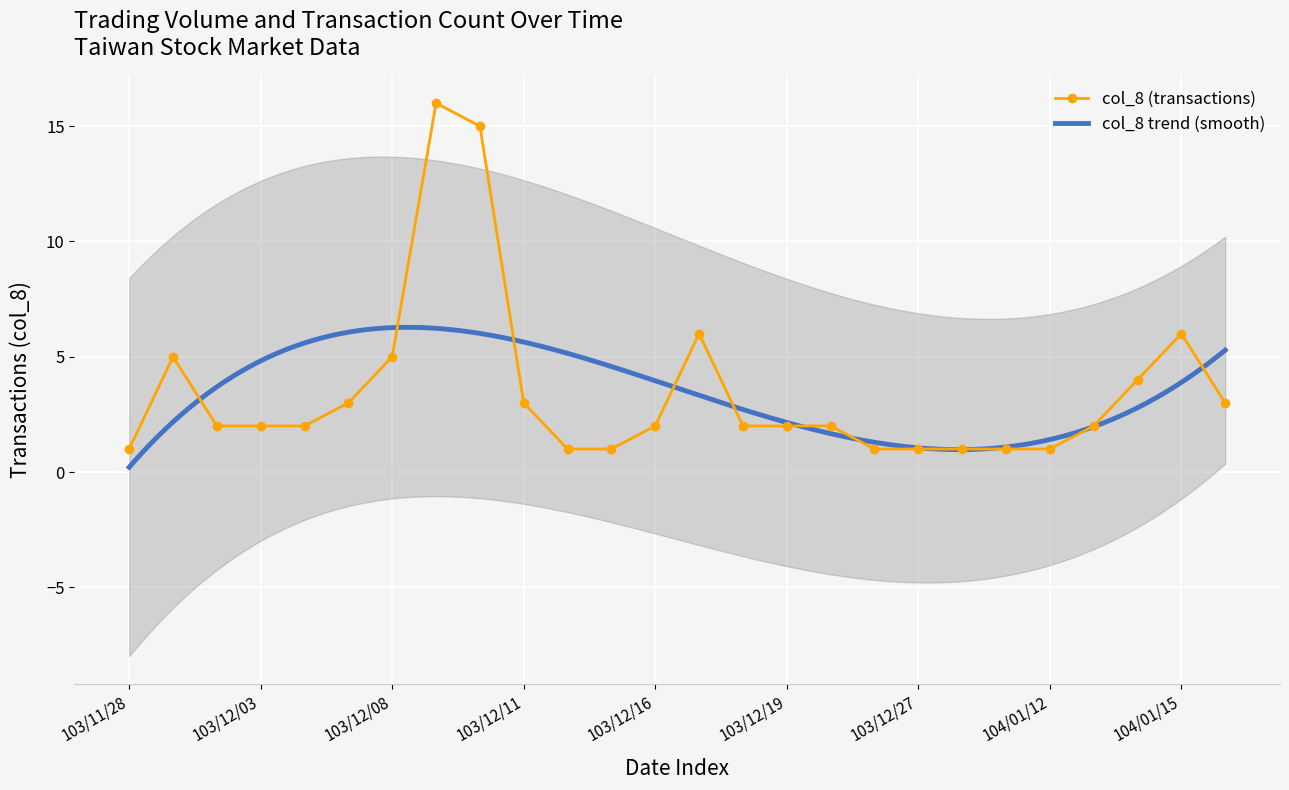

Reading left to right, list all the values displayed in this chart.

1	5	2	2	2	3	5	16	15	3	1	1	2	6	2	2	2	1	1	1	1	1	2	4	6	3